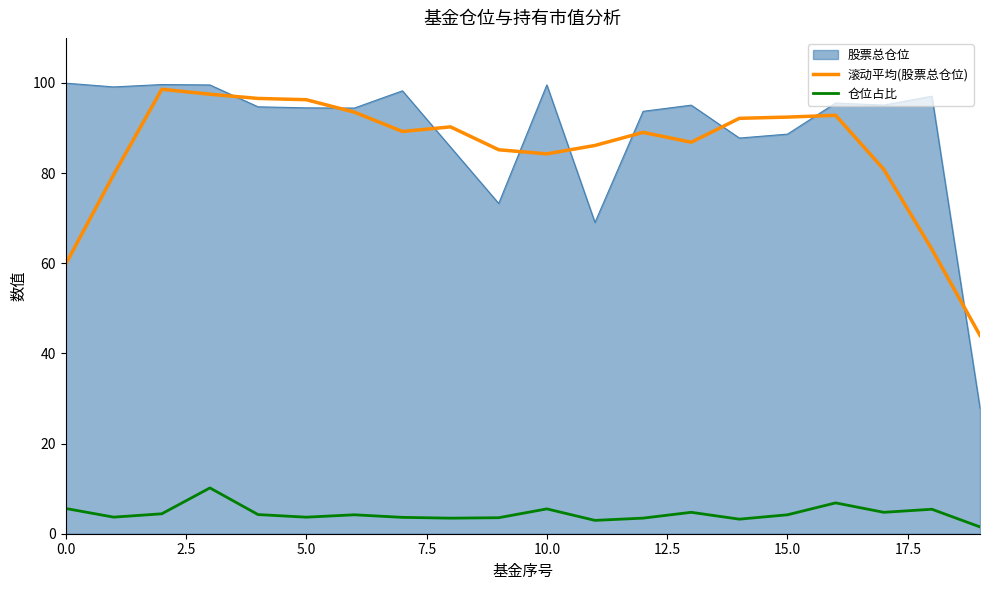

What are all the series names shown in the legend?

股票总仓位, 滚动平均(股票总仓位), 仓位占比